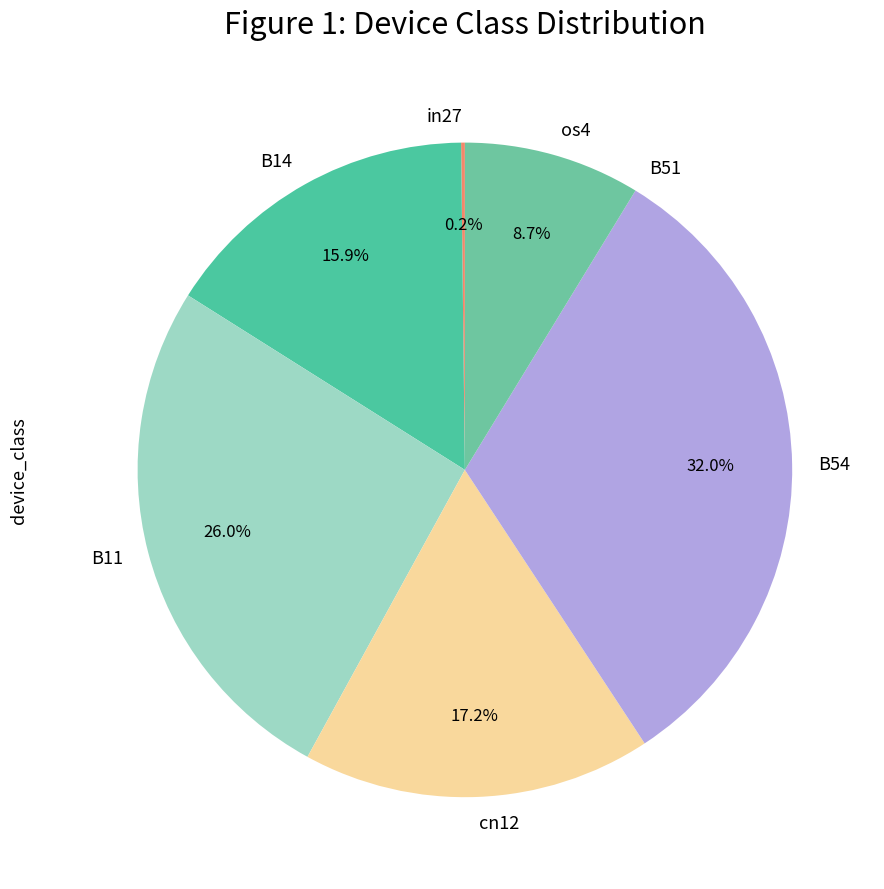

Does B11 account for over 50% of the chart?

No